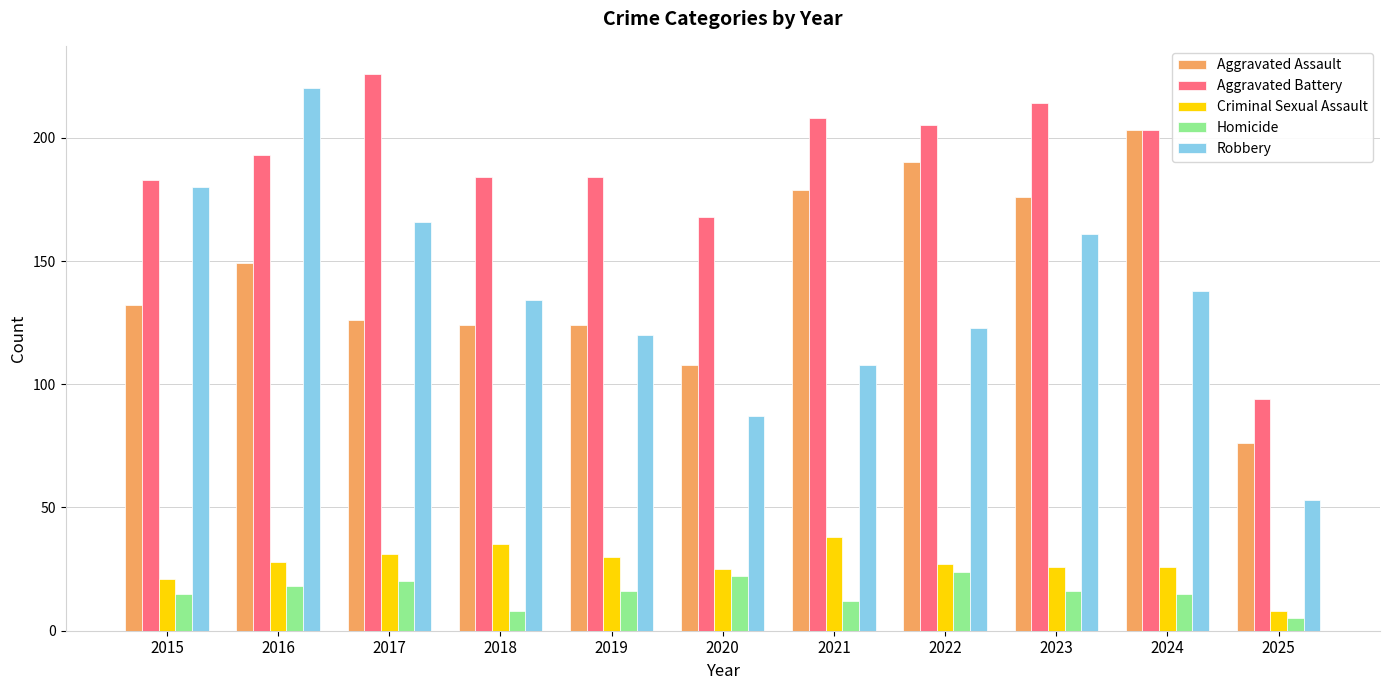

Which series has the largest range (max minus min)?

Robbery